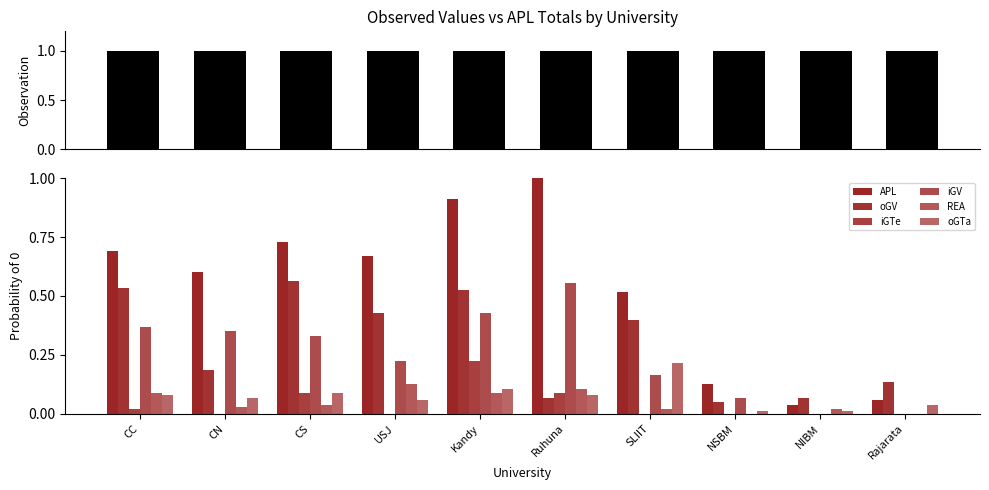

What is the value of the oGTa bar at the 7th from the left?

0.2